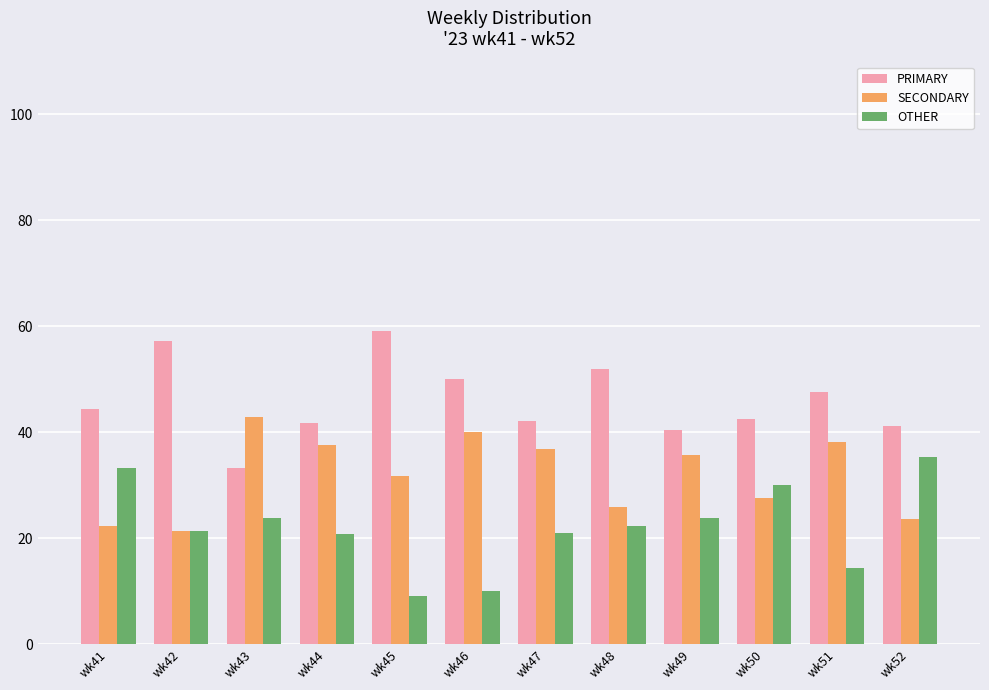

True or false: OTHER has a value of 30.0 at wk50.

True